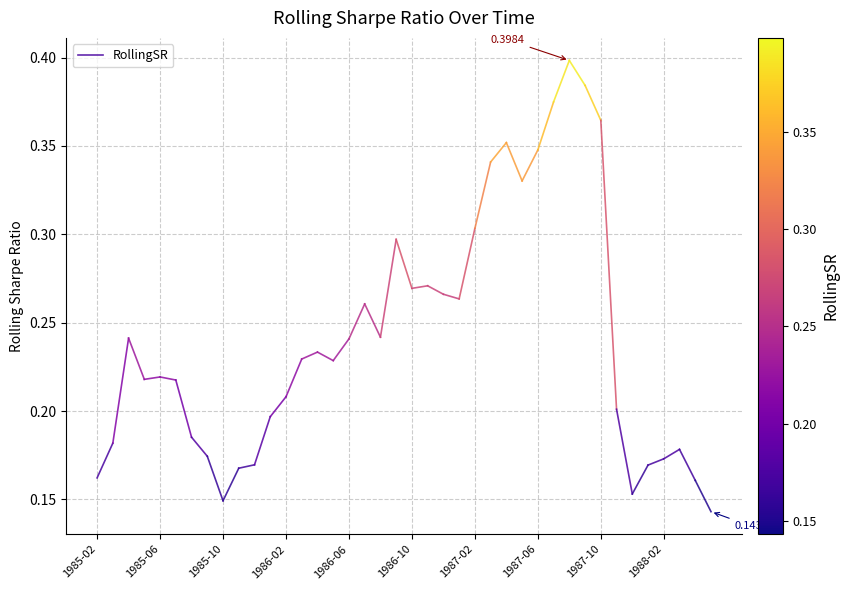

Which label corresponds to the smallest value in the chart?

1985-02